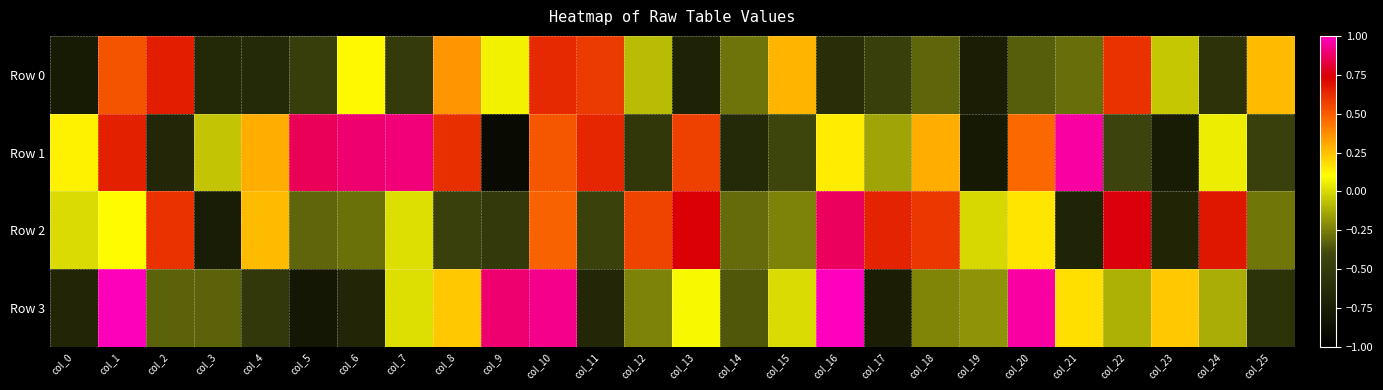

Which series has the largest total across all categories?

Row 1